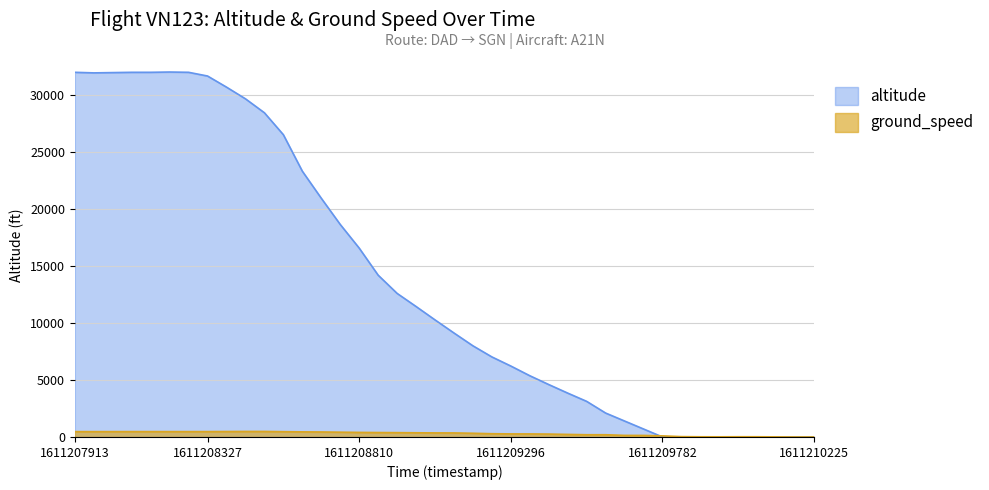

What is the approximate value of altitude at 1611210225?

0